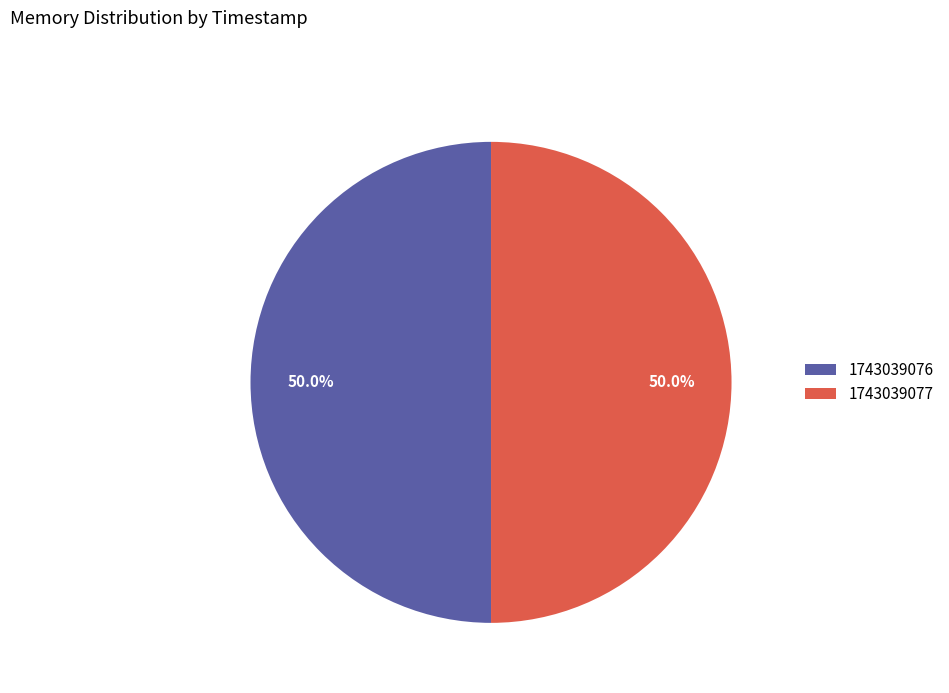

What percentage do 1743039077 and 1743039076 together represent?

100.0%